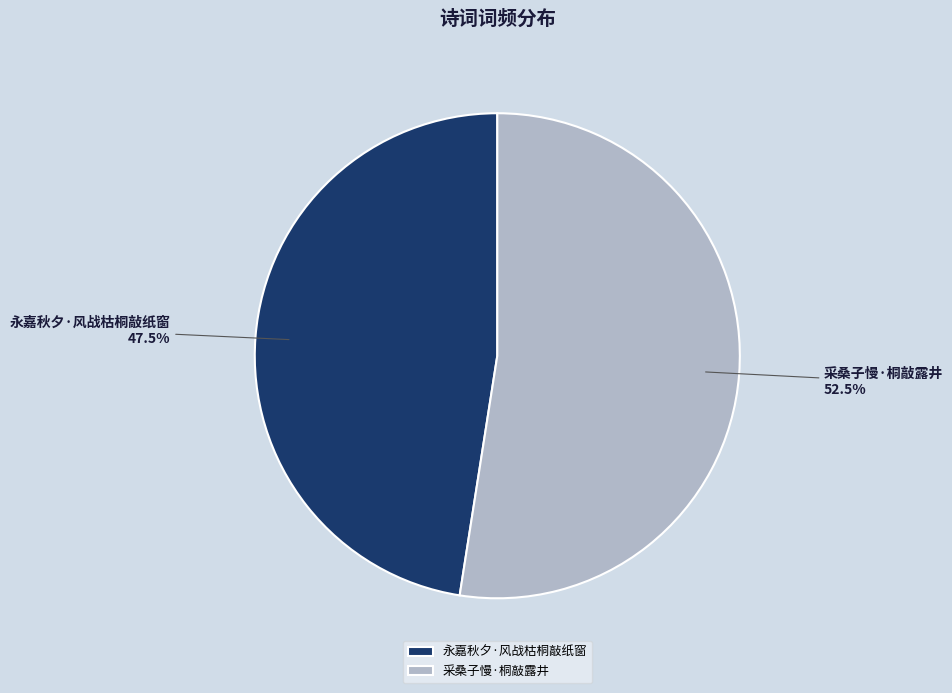

How many slices are in this pie chart?

2